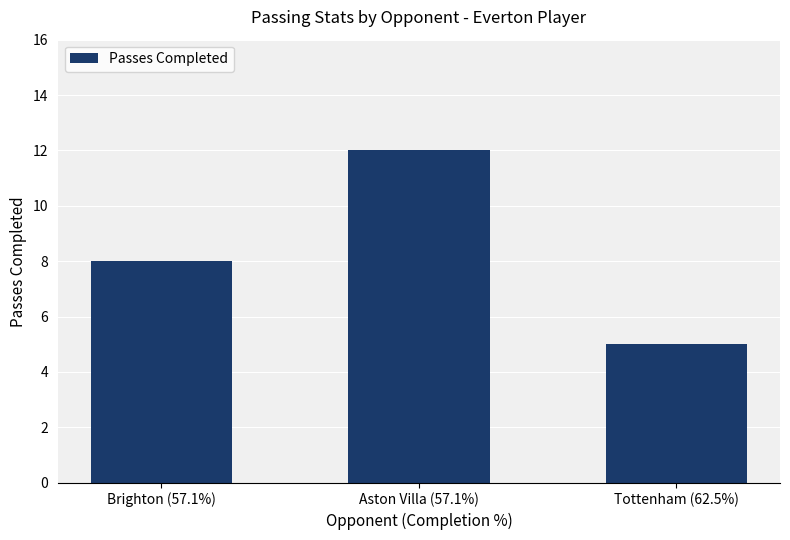

Between Brighton (57.1%) and Tottenham (62.5%), which is larger?

Brighton (57.1%)